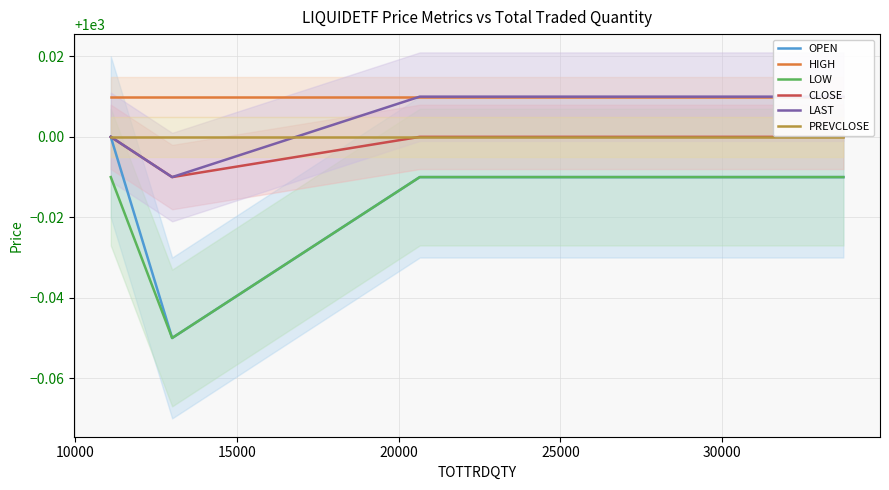

Reading left to right, what are all the values shown in this chart?

OPEN: 1000.0	1000.0	1000.0	1000.0
HIGH: 1000.0	1000.0	1000.0	1000.0
LOW: 1000.0	1000.0	1000.0	1000.0
CLOSE: 1000.0	1000.0	1000.0	1000.0
LAST: 1000.0	1000.0	1000.0	1000.0
PREVCLOSE: 1000.0	1000.0	1000.0	1000.0